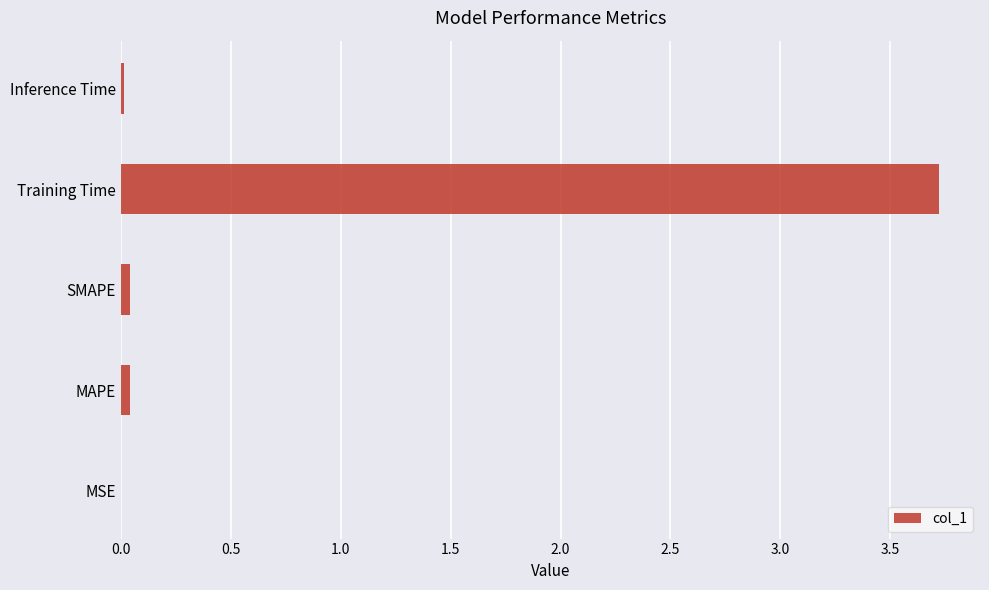

Are the bars horizontal?

Yes